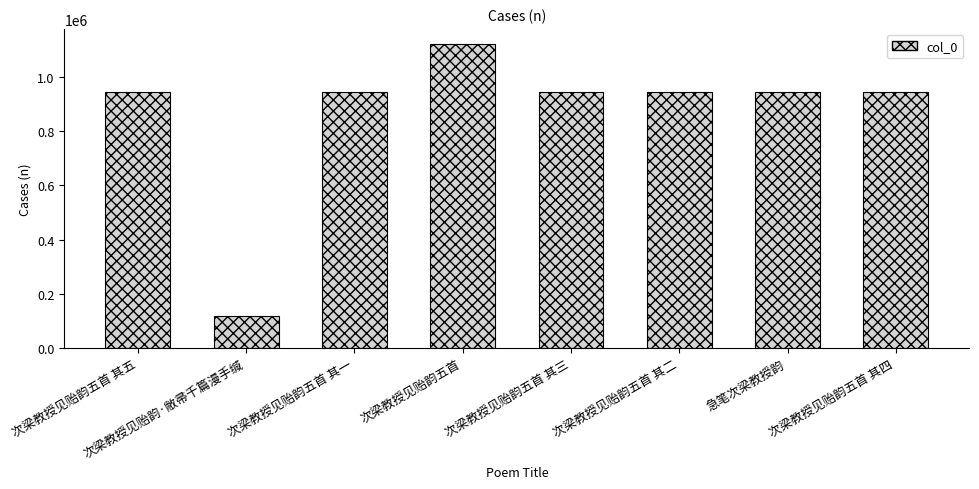

Which has a higher value, 急笔次梁教授韵 or 次梁教授见贻韵五首?

次梁教授见贻韵五首